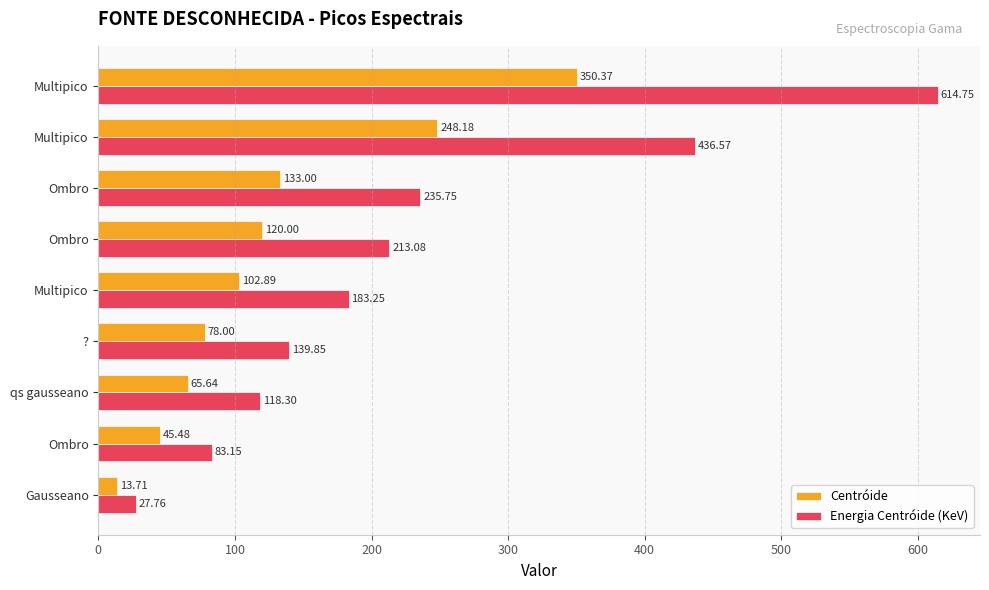

Which series has the widest spread of values?

Energia Centróide (KeV)